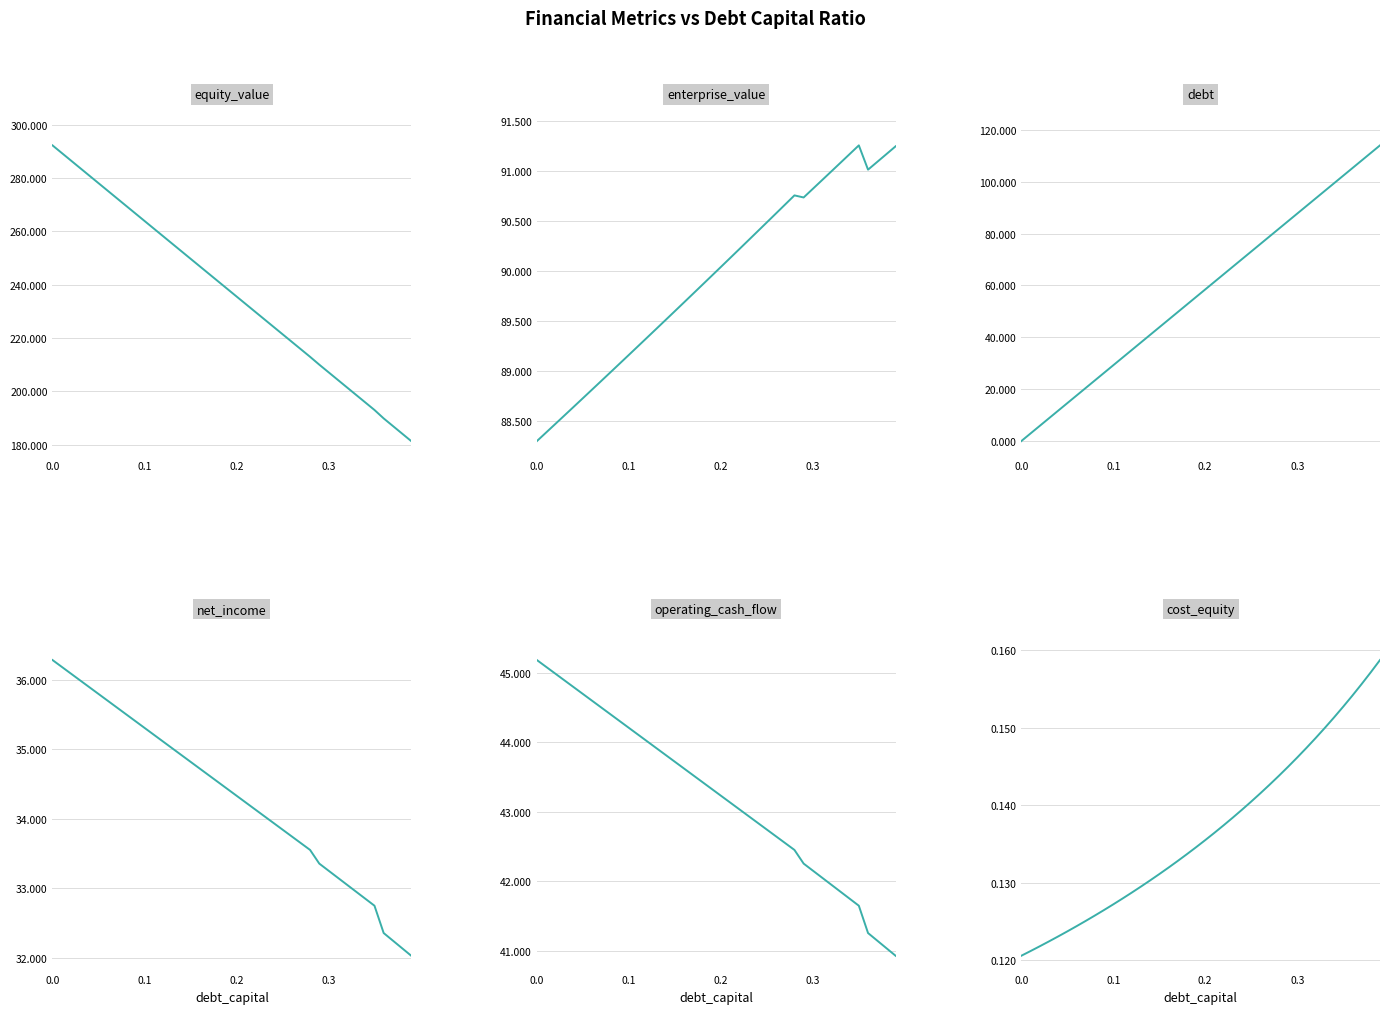

True or false: cost_equity and equity_value cross at least once.

False